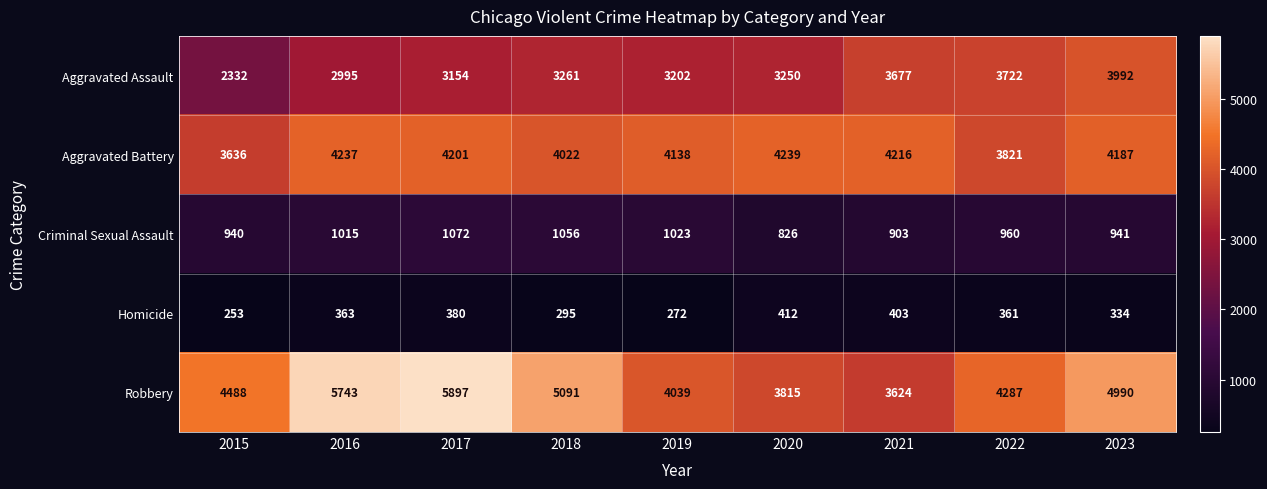

Which series has the widest spread of values?

Robbery